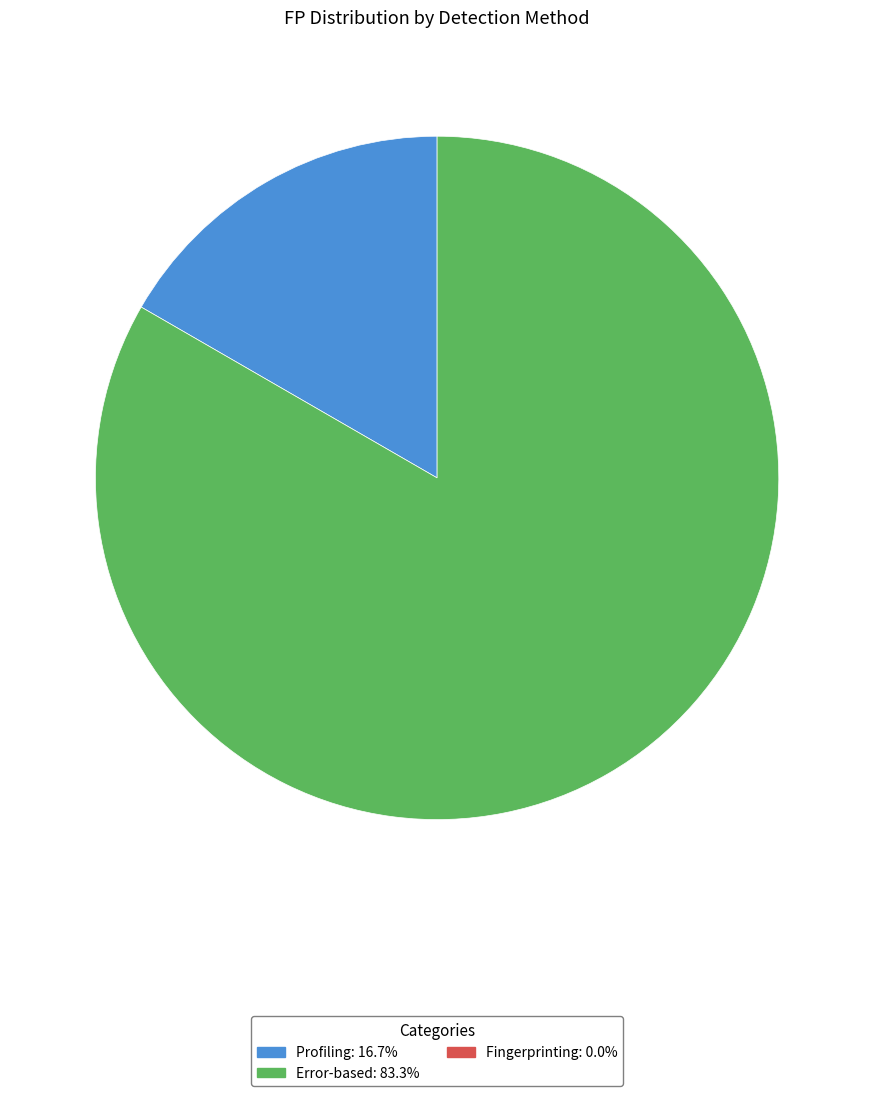

Is there any slice that represents more than half of the pie?

Yes